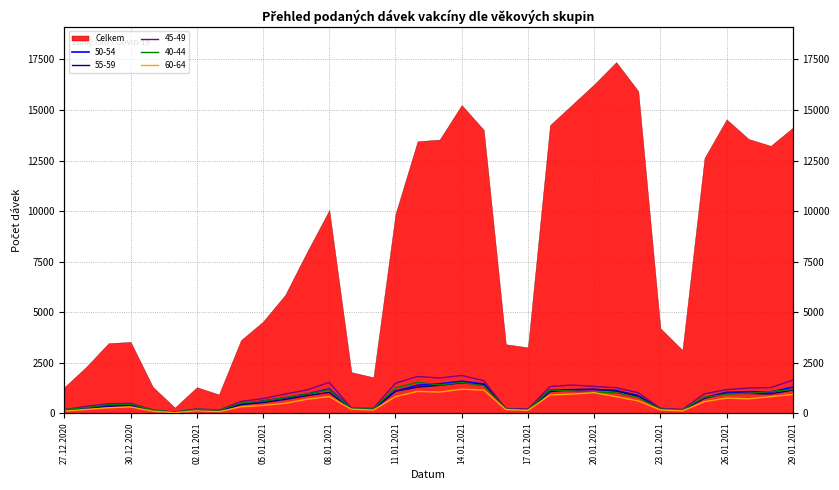

What position from the left is 10.01.2021?

15